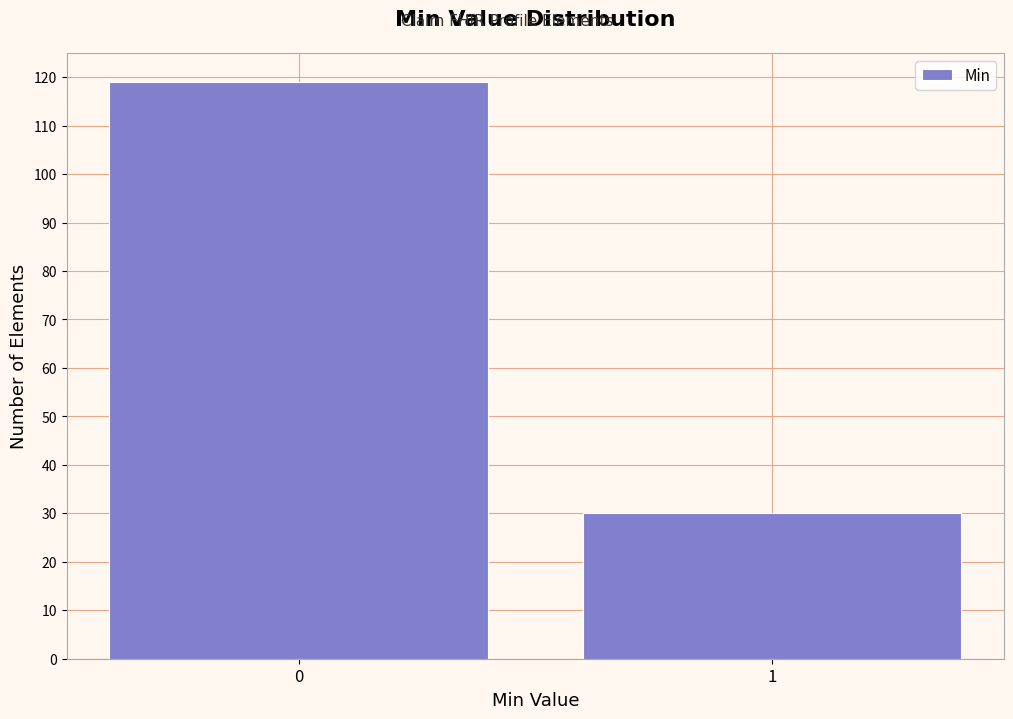

Reading left to right, what are all the values shown in this chart?

119	30